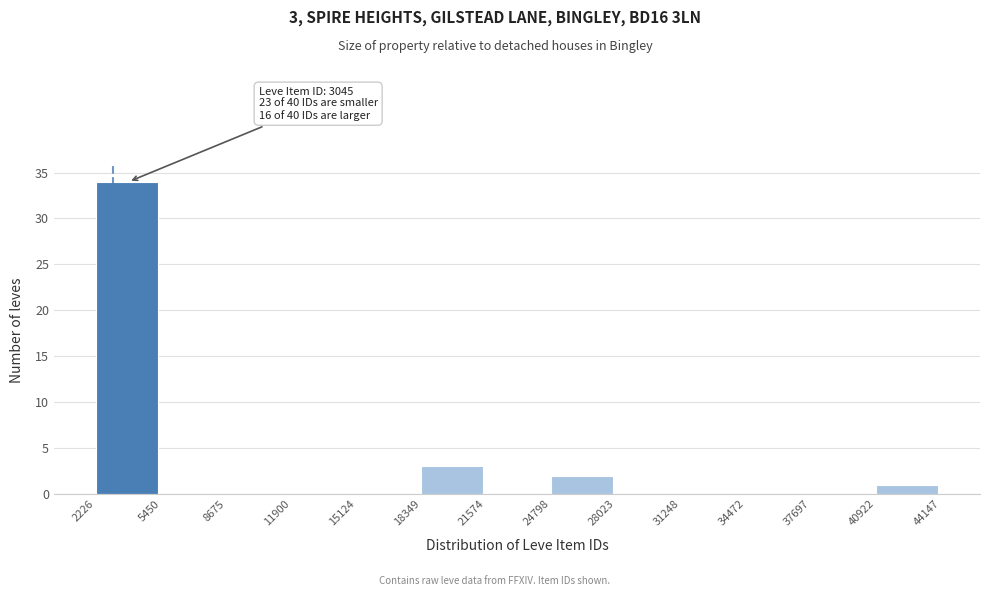

Over which range of the x-axis is the bar tallest?

2226 to 5450